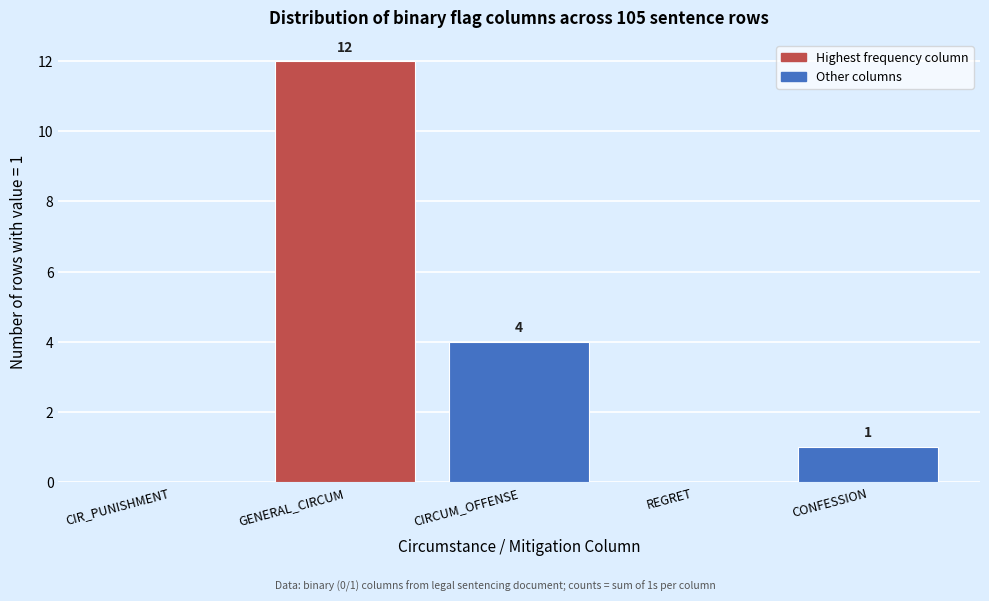

Reading left to right, extract all data points from this chart.

CIR_PUNISHMENT=0	GENERAL_CIRCUM=12	CIRCUM_OFFENSE=4	REGRET=0	CONFESSION=1